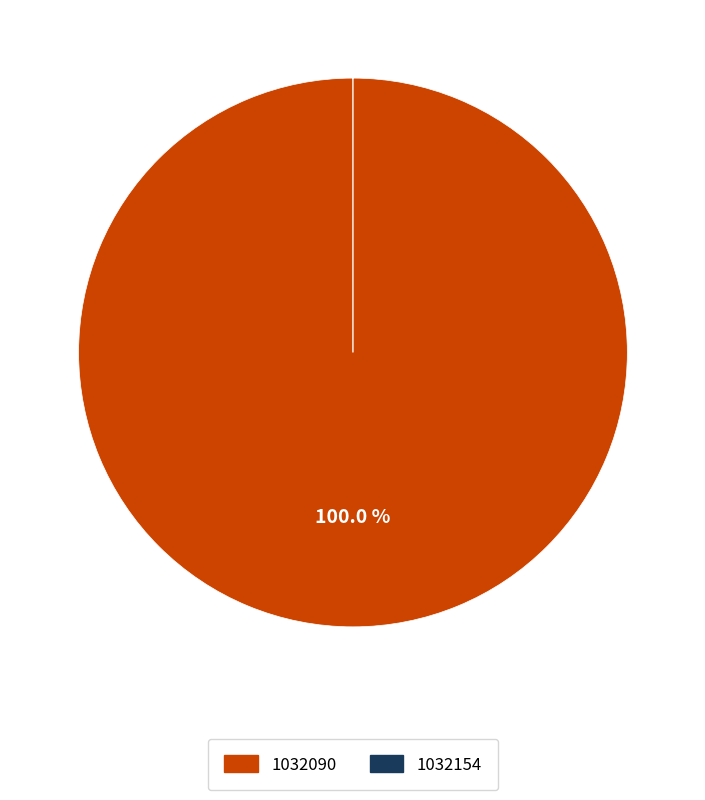

What percentage is the 1032154 slice, to the nearest percent?

100%